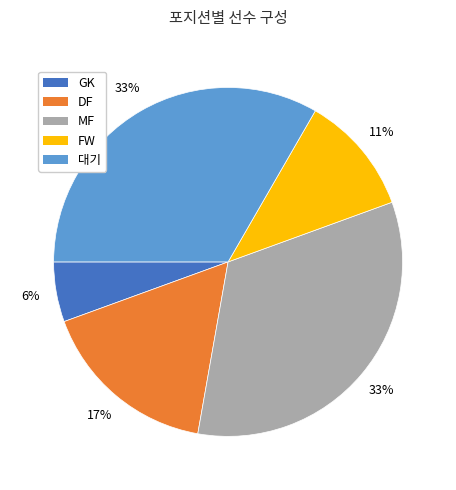

Which slice is the smallest?

GK